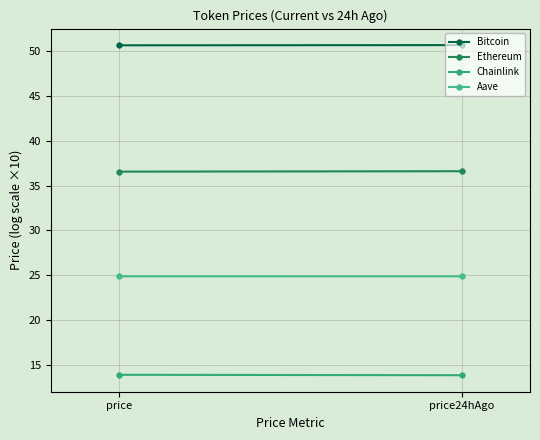

What is the lowest value of the Ethereum series?

36.6